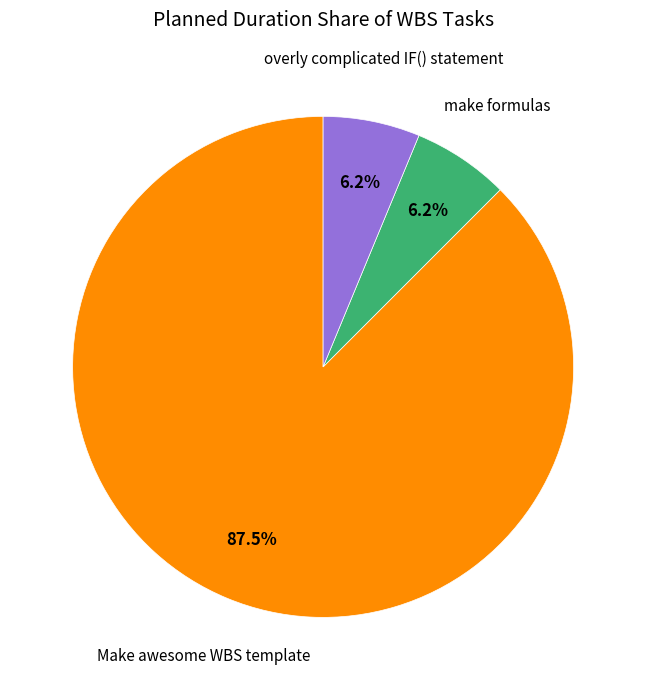

Is there any slice that represents more than half of the pie?

Yes